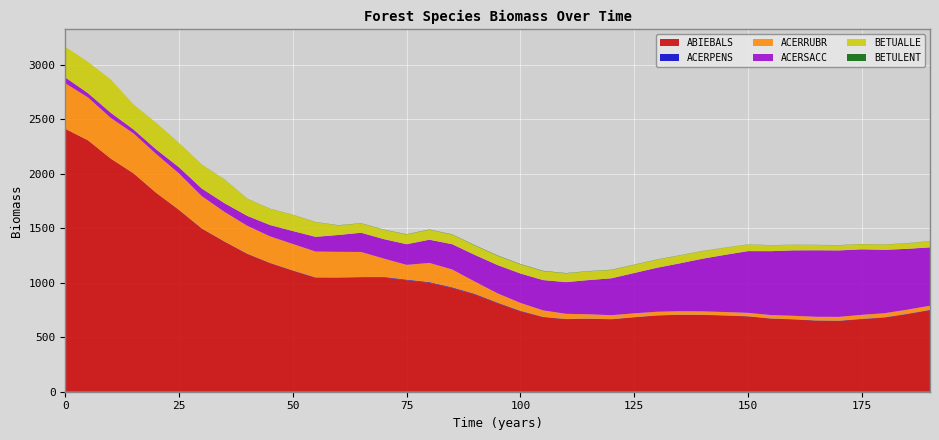

Reading left to right, list all the values displayed in this chart.

ABIEBALS: 2413.8	2307.5	2139.9	2004.4	1824.4	1668.5	1497.5	1377.0	1264.8	1179.9	1110.8	1046.3	1045.0	1049.1	1049.5	1023.5	1000.7	952.8	892.9	812.1	738.1	684.2	666.0	669.9	664.8	683.2	699.5	705.9	705.0	699.1	691.3	670.9	663.4	652.4	649.8	666.2	680.5	712.1	747.9
ACERPENS: 0.0	0.1	0.2	0.4	0.7	1.1	1.5	1.9	2.2	2.4	2.6	3.1	3.6	3.6	4.3	5.5	5.7	5.5	5.2	5.2	4.6	2.9	1.9	1.4	1.4	1.4	1.5	1.5	1.7	1.9	2.0	2.1	2.0	2.2	2.5	2.7	2.8	3.2	3.5
ACERRUBR: 417.7	393.4	373.2	366.3	355.9	333.5	296.2	271.3	256.0	243.6	242.7	237.2	235.6	230.1	168.4	135.5	175.9	164.2	112.5	85.4	72.6	59.5	47.5	39.6	36.2	34.7	33.0	31.4	30.9	30.4	30.8	30.7	31.6	33.1	34.9	36.9	37.1	37.8	38.0
ACERSACC: 53.7	39.3	47.0	36.0	42.3	56.8	69.7	79.8	90.7	104.1	118.9	135.1	154.6	176.7	178.6	189.6	213.1	231.9	245.0	259.7	269.9	278.2	290.7	314.1	338.8	370.3	403.9	439.4	483.3	525.3	566.8	586.5	600.5	610.6	610.0	601.5	582.2	558.6	536.0
BETUALLE: 281.6	287.4	305.9	229.4	243.8	222.6	219.4	217.9	157.5	149.3	148.8	135.0	88.1	85.5	85.4	89.6	91.4	87.4	86.7	85.3	84.0	82.1	80.8	80.7	76.2	75.1	74.2	72.5	69.6	65.1	60.0	54.2	50.9	48.3	47.3	47.4	47.8	50.9	55.2
BETULENT: 0.0	0.1	0.2	0.2	0.3	0.6	0.9	1.0	1.1	1.2	1.2	1.4	1.8	1.9	2.2	2.3	2.4	2.5	2.8	3.1	3.1	2.8	2.3	1.9	2.1	1.9	1.8	1.7	1.4	1.3	1.3	1.2	1.2	1.3	1.4	1.4	1.4	1.4	1.5